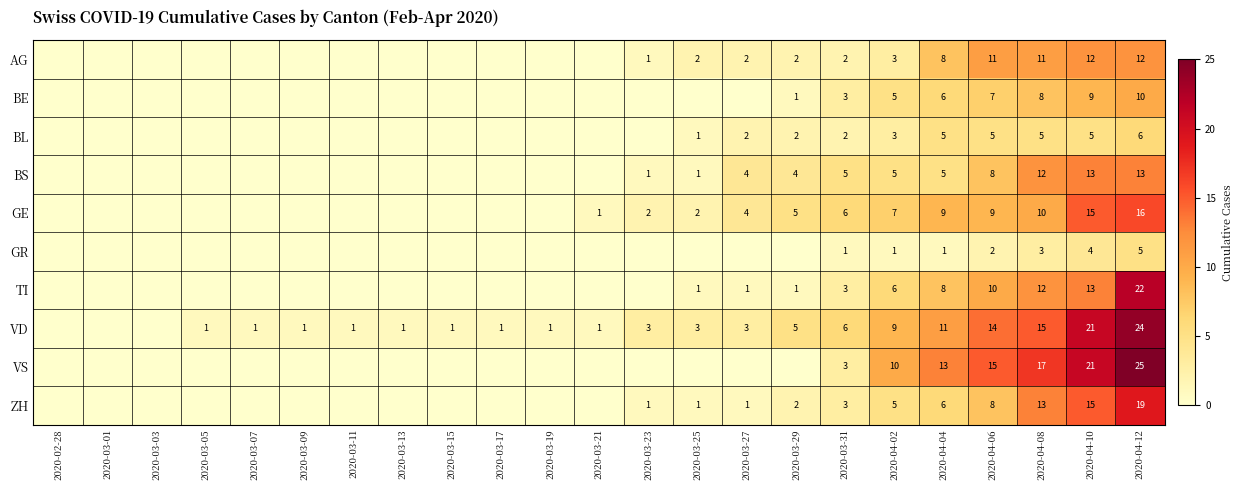

The BS series shows 9 at 2020-04-04. True or false?

False